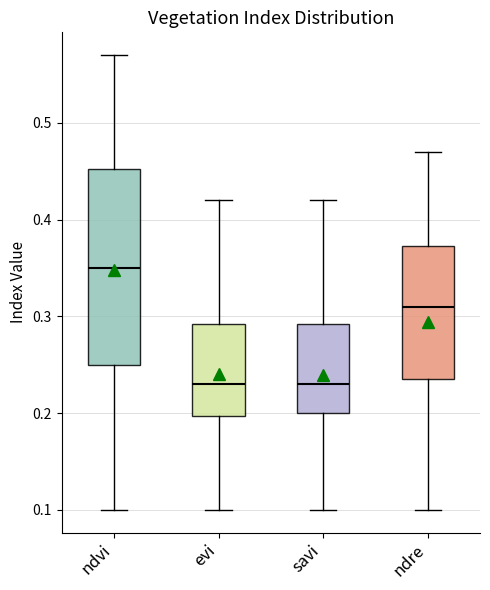

Reading left to right, read every box against the y-axis: the position of its median line, the range the box covers, and the ends of its whiskers. The values are not printed on the chart, so give them approximately, as read against the axis.

ndvi: median 0.35, box 0.25 to 0.45, whiskers 0.10 to 0.57
evi: median 0.23, box 0.20 to 0.29, whiskers 0.10 to 0.42
savi: median 0.23, box 0.20 to 0.29, whiskers 0.10 to 0.42
ndre: median 0.31, box 0.24 to 0.37, whiskers 0.10 to 0.47